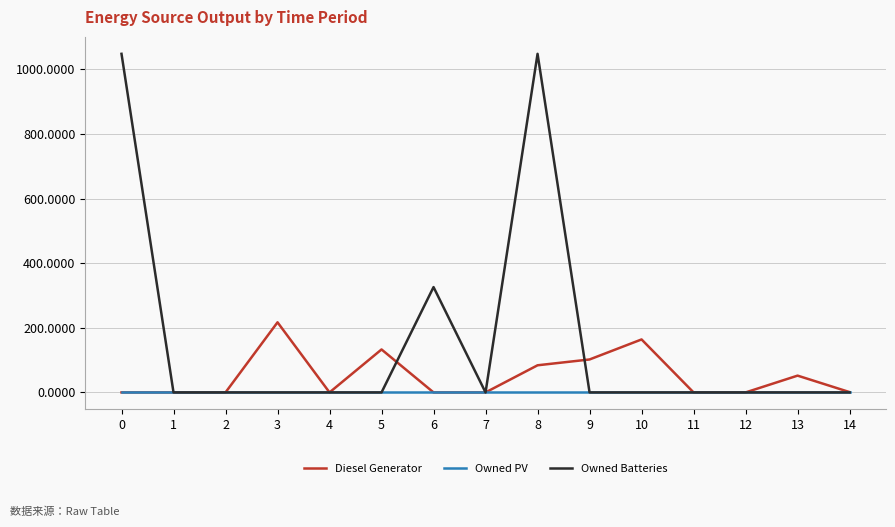

At which category is the sum across all series the highest?

8